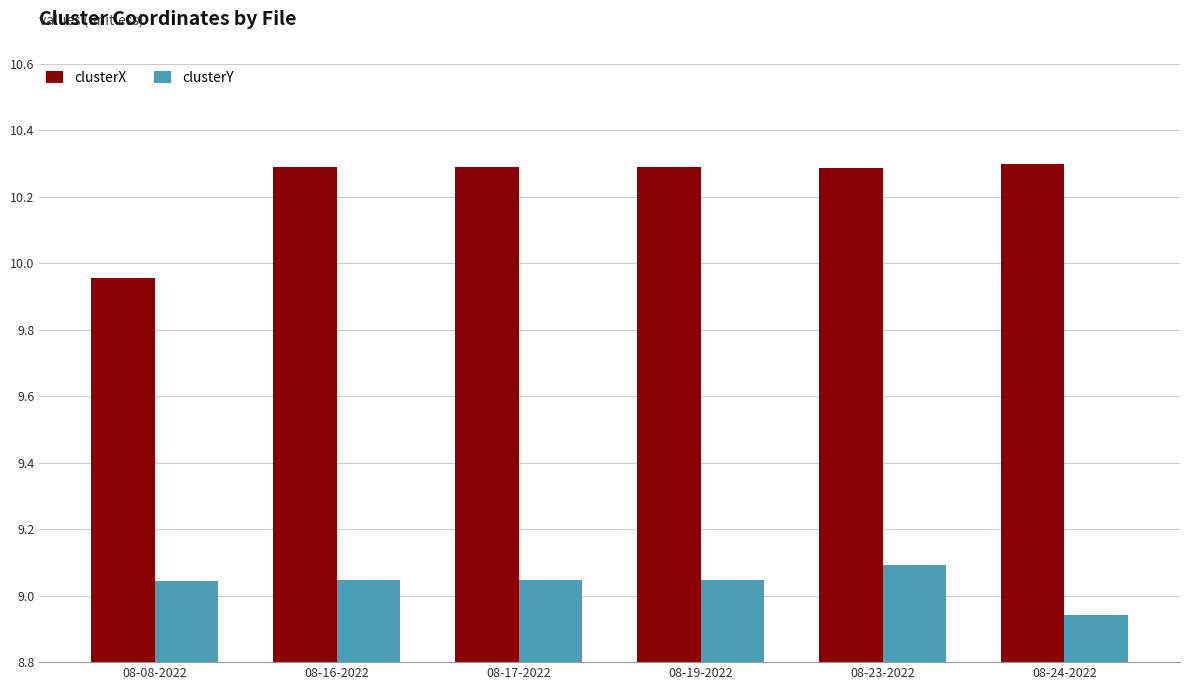

Rank the series by their maximum value, from lowest to highest.

clusterY, clusterX